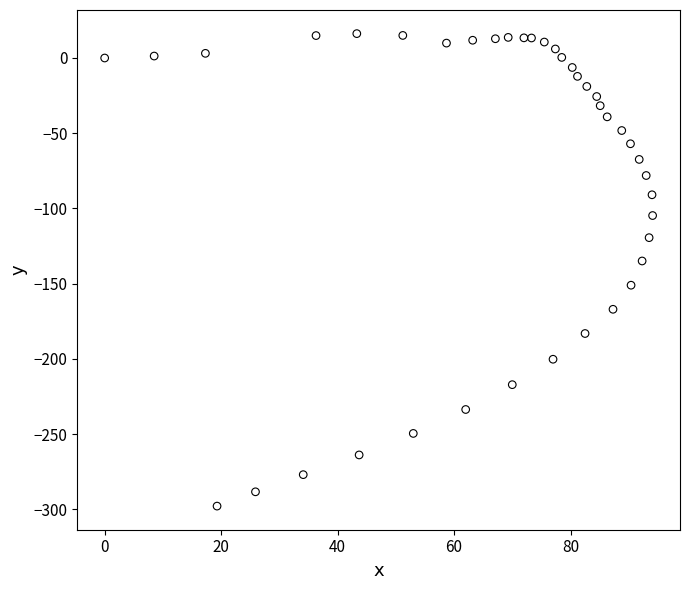

What Y value in the scatter plot is closest to -140?

-134.9